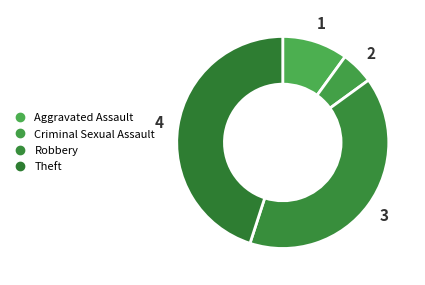

How many slices are in this pie chart?

4